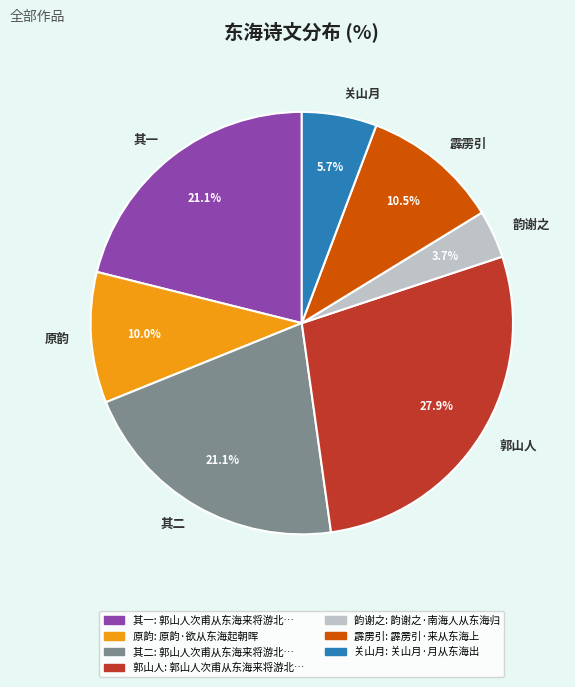

How many segments does this pie chart have?

7